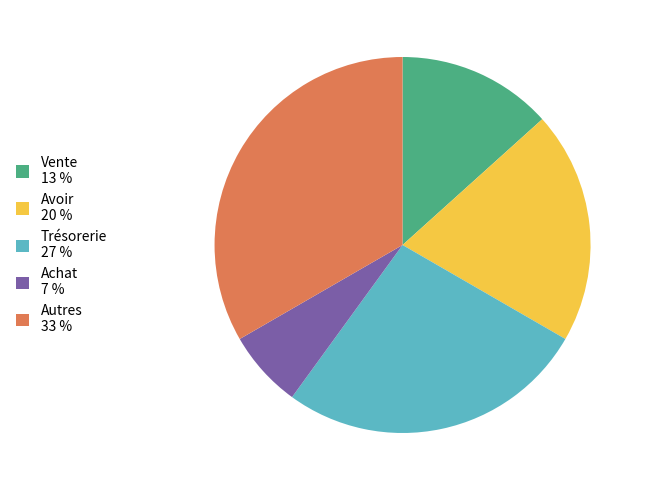

Is there any slice that represents more than half of the pie?

No